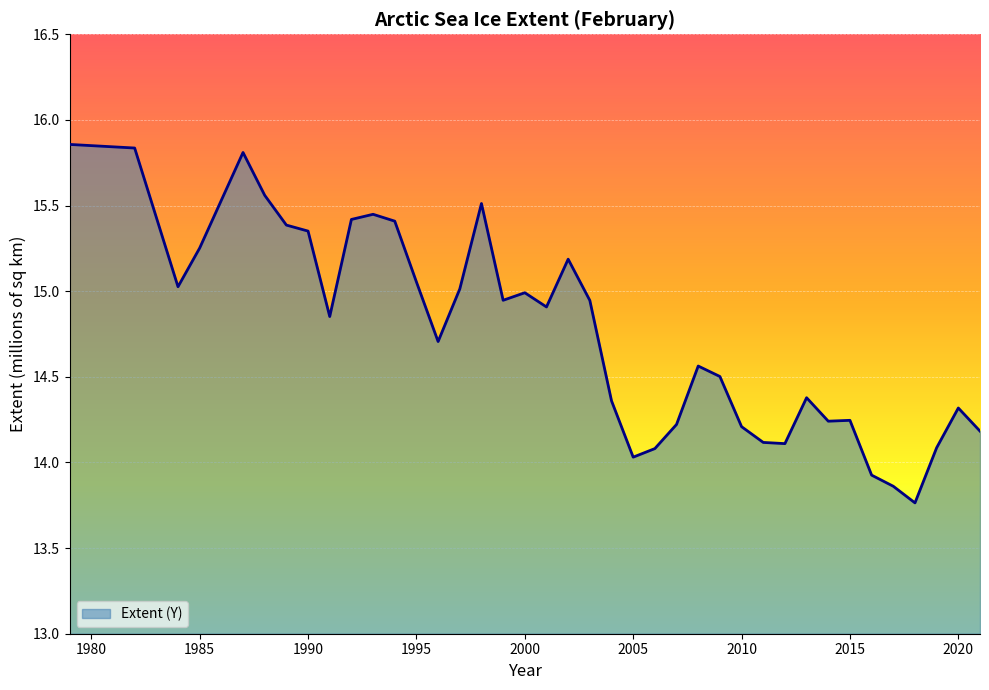

Rank the categories by value from lowest to highest.

2018, 2017, 2016, 2005, 2006, 2019, 2012, 2011, 2021, 2010, 2007, 2014, 2015, 2020, 2004, 2013, 2009, 2008, 1996, 1991, 2001, 2003, 1999, 2000, 1997, 1984, 1995, 2002, 1985, 1990, 1989, 1994, 1992, 1993, 1998, 1988, 1987, 1982, 1979